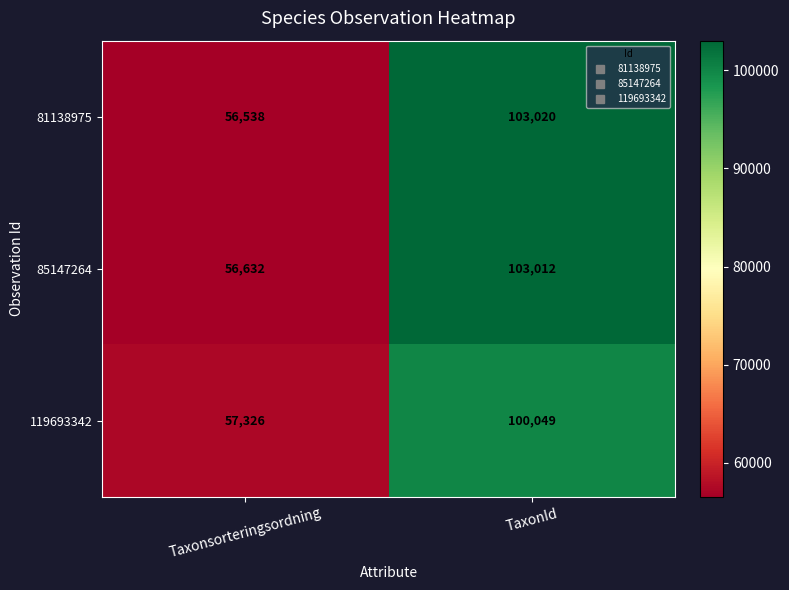

What is the sum of all 81138975 values?

159558